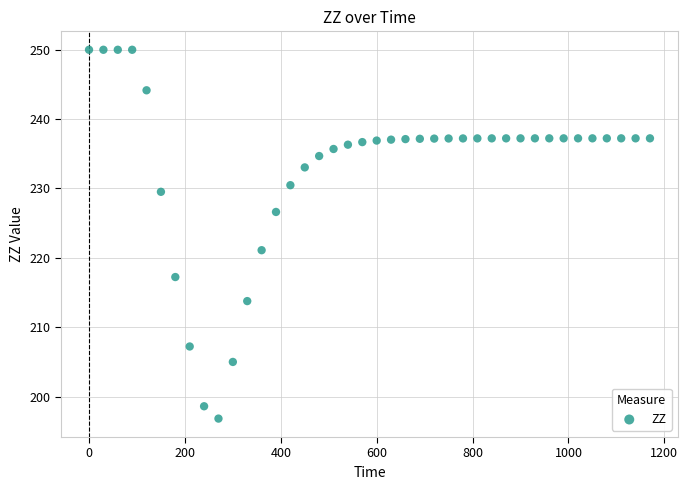

What Y value in the scatter plot is closest to 223?

221.1